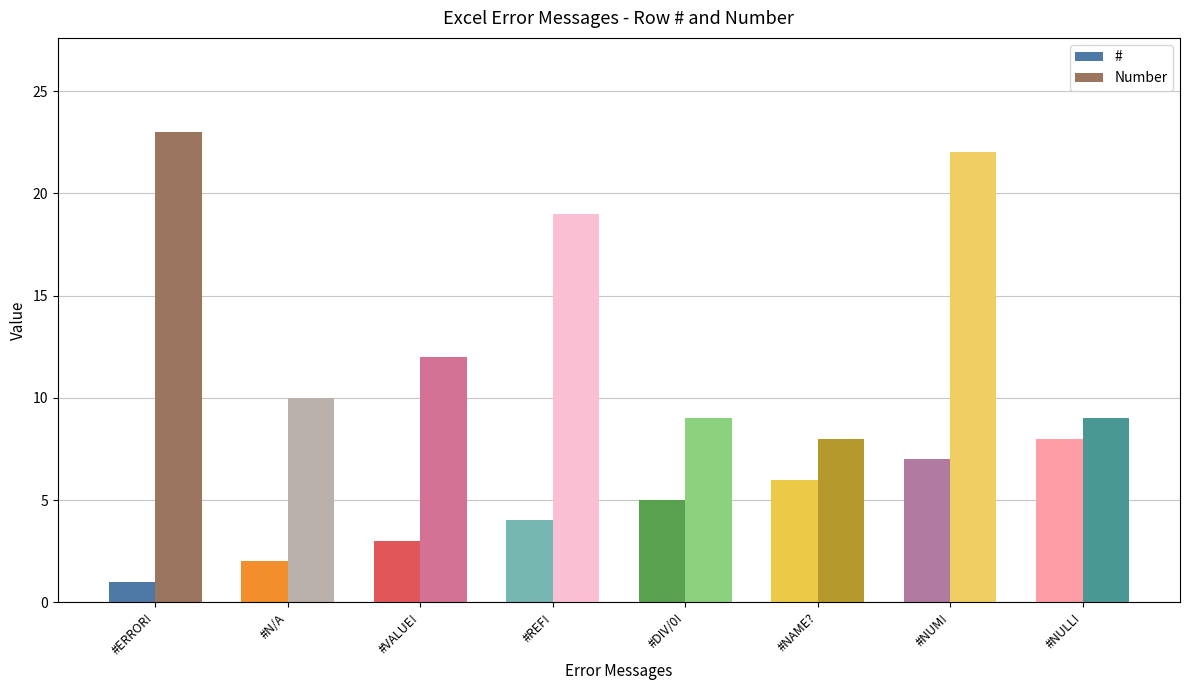

At which category is the sum across all series the highest?

#NUM!